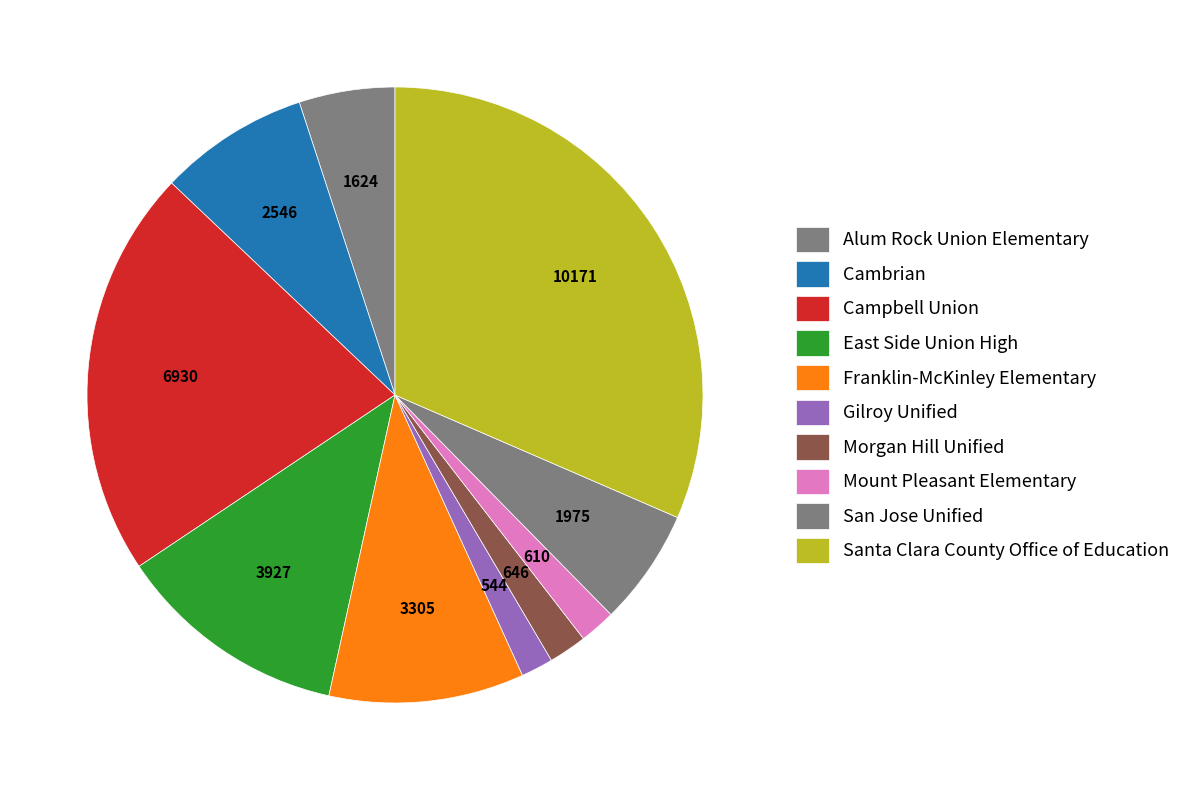

Is Alum Rock Union Elementary the majority of the pie?

No